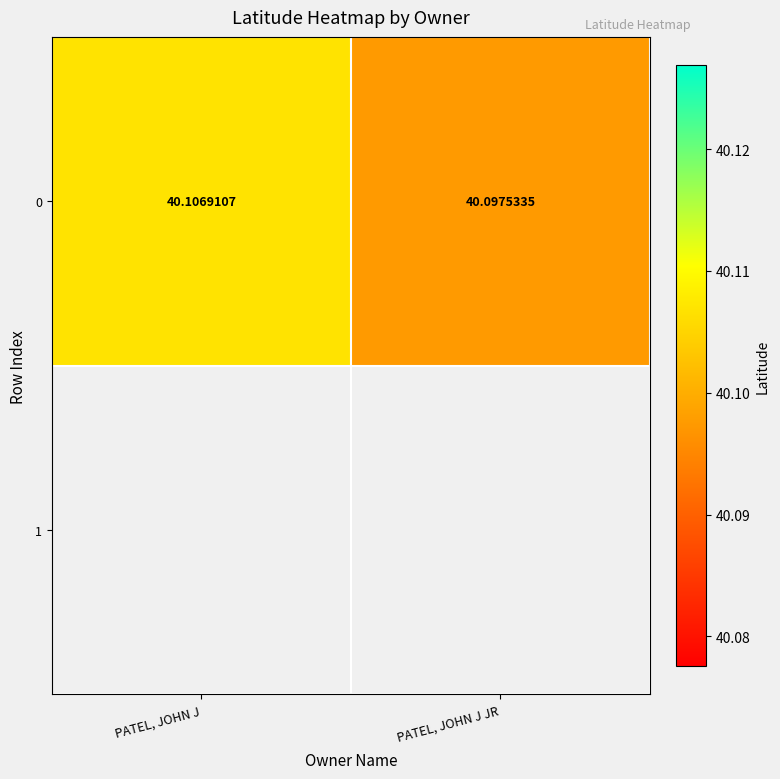

The chart shows a value of 40.1 at PATEL, JOHN J. True or false?

True